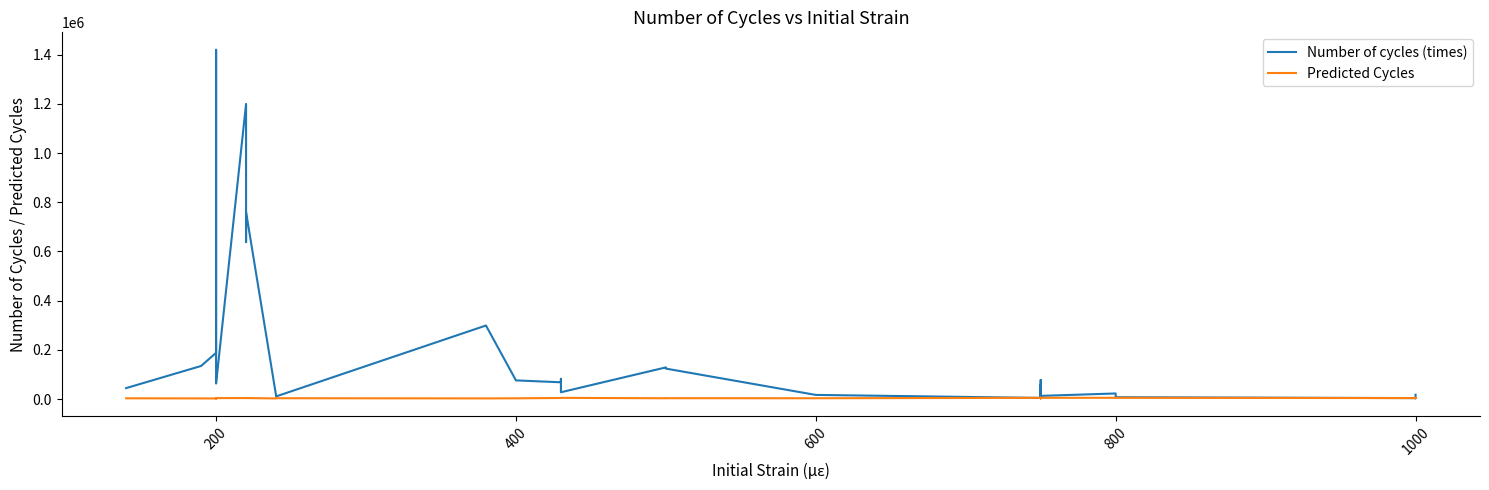

At how many categories does at least one series exceed 641074?

4